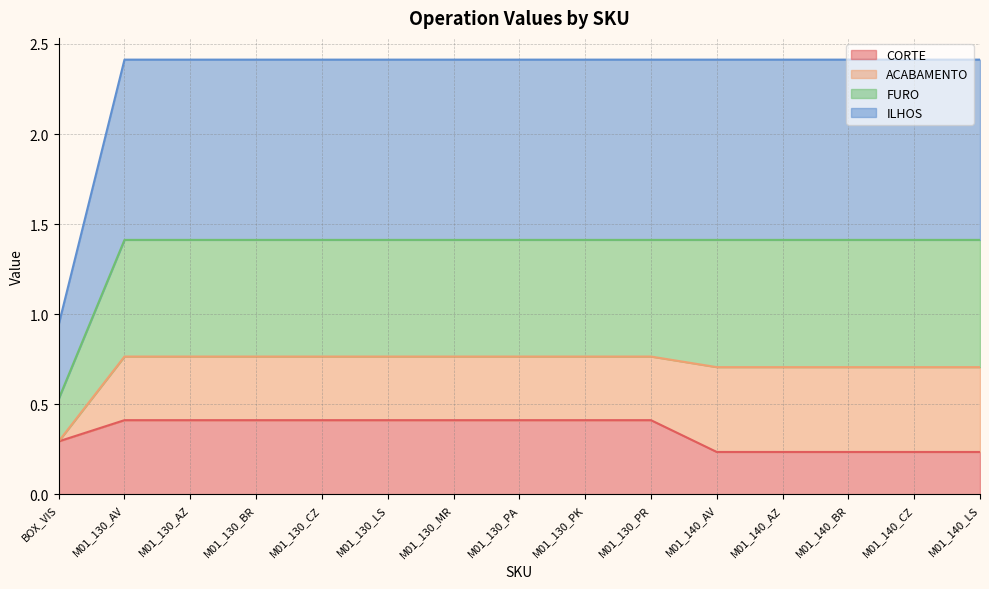

The CORTE series shows 0.6 at M01_130_CZ. True or false?

False